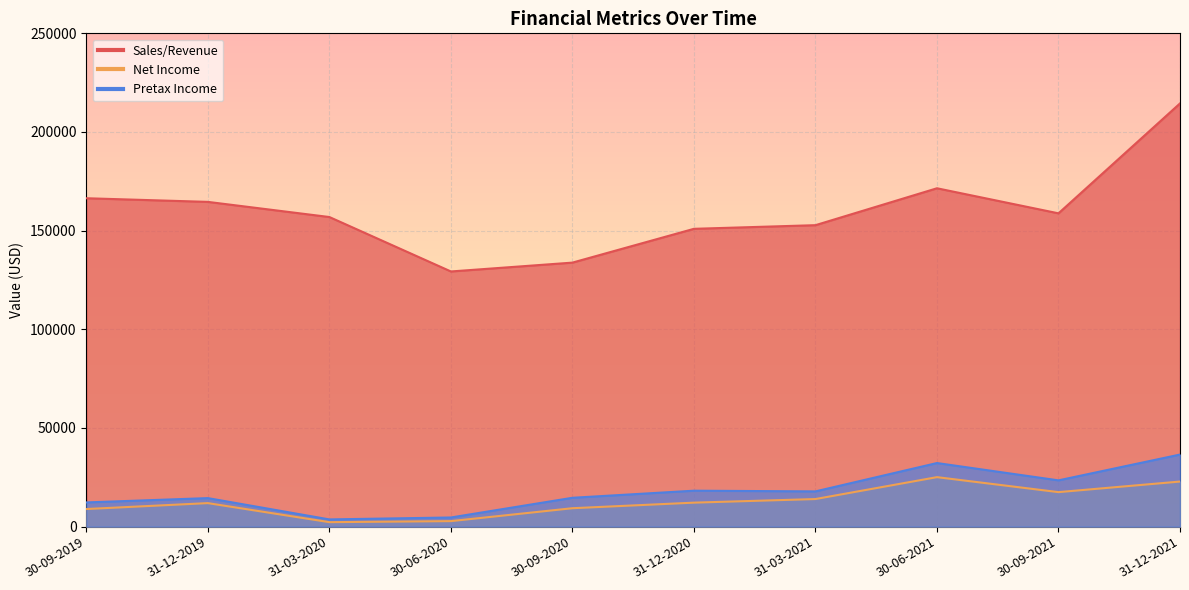

How many interior local valleys does the Pretax Income series have?

3